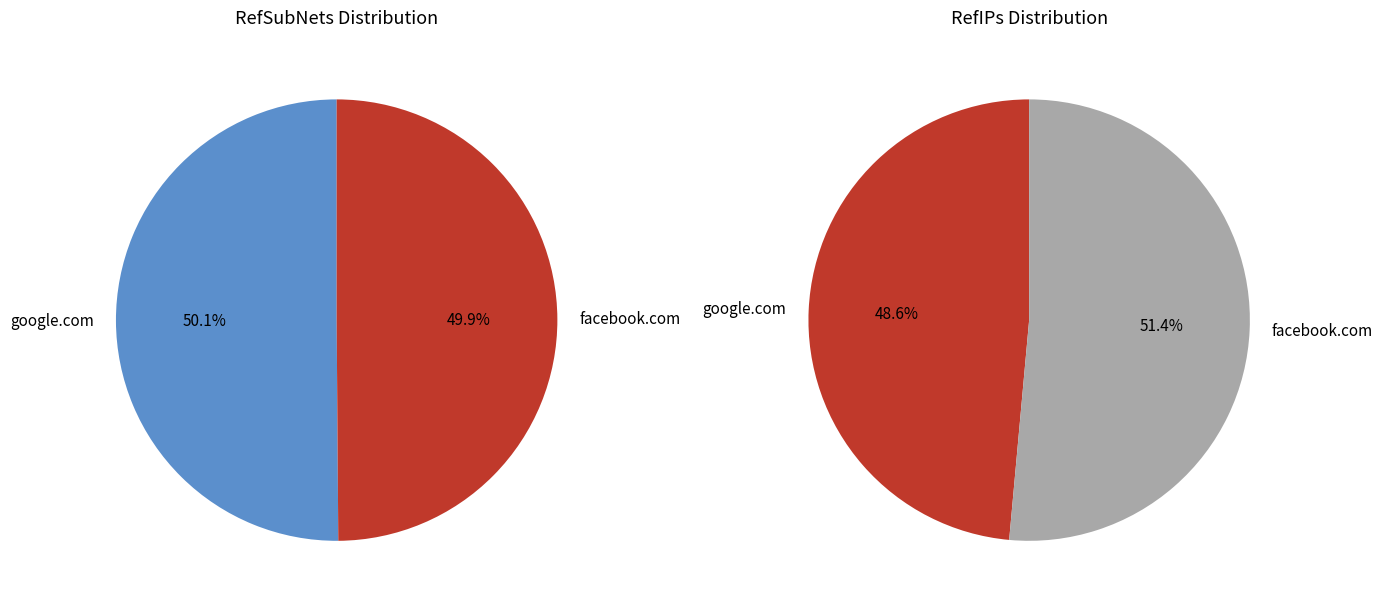

To the nearest percent, what portion does facebook.com represent?

50%